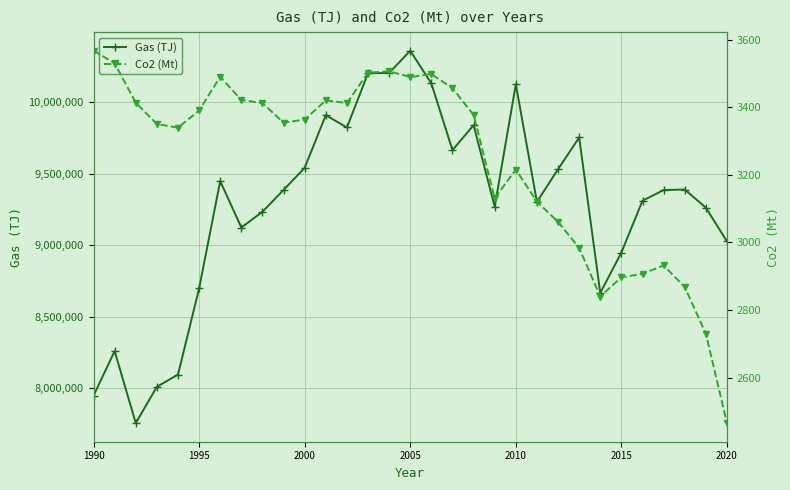

What is the difference between the second highest and minimum values in the Co2 (Mt) series?

1066